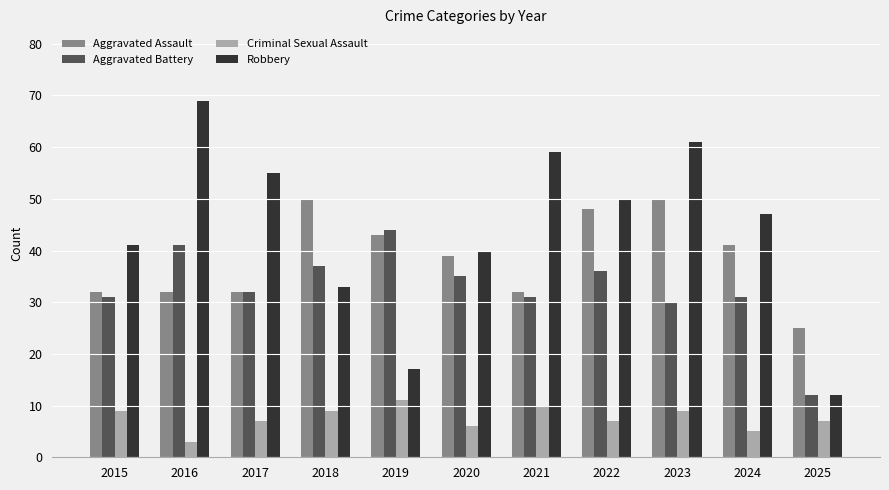

What is the value of the Aggravated Assault bar at the 3rd from the left?

32